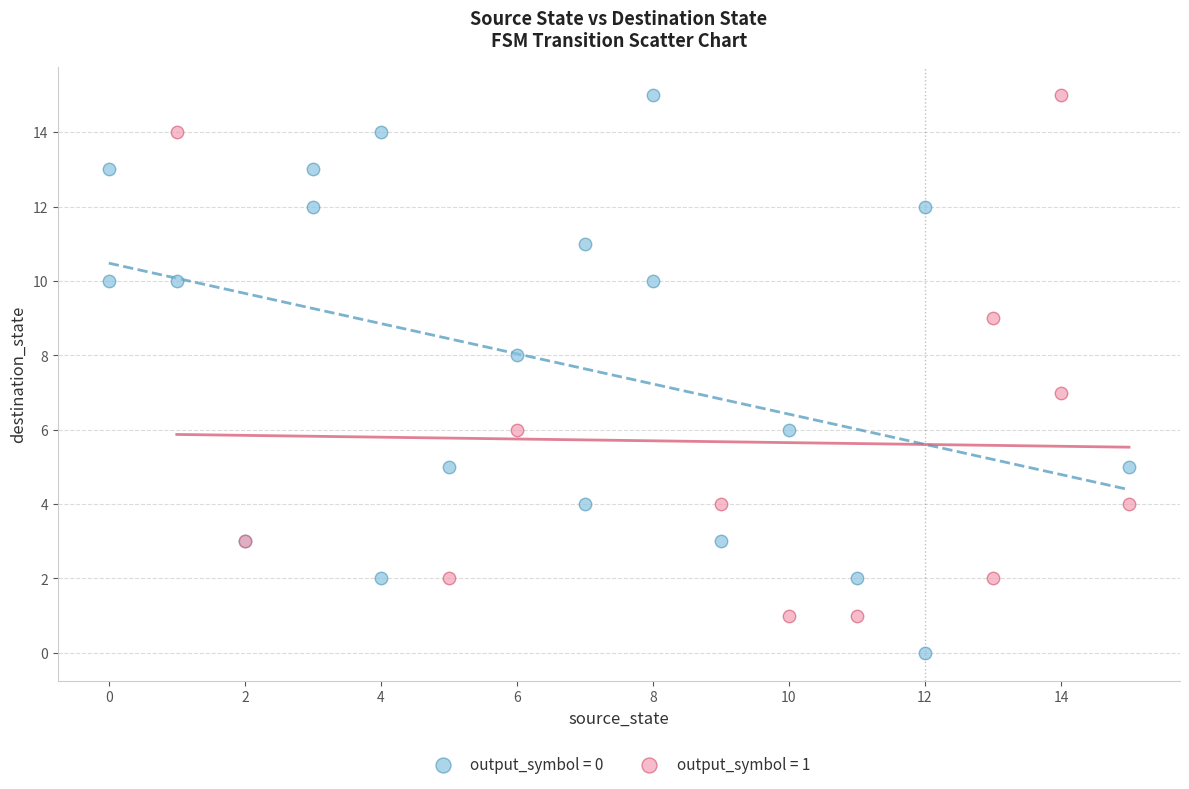

Which series reaches the minimum Y coordinate?

output_symbol = 0